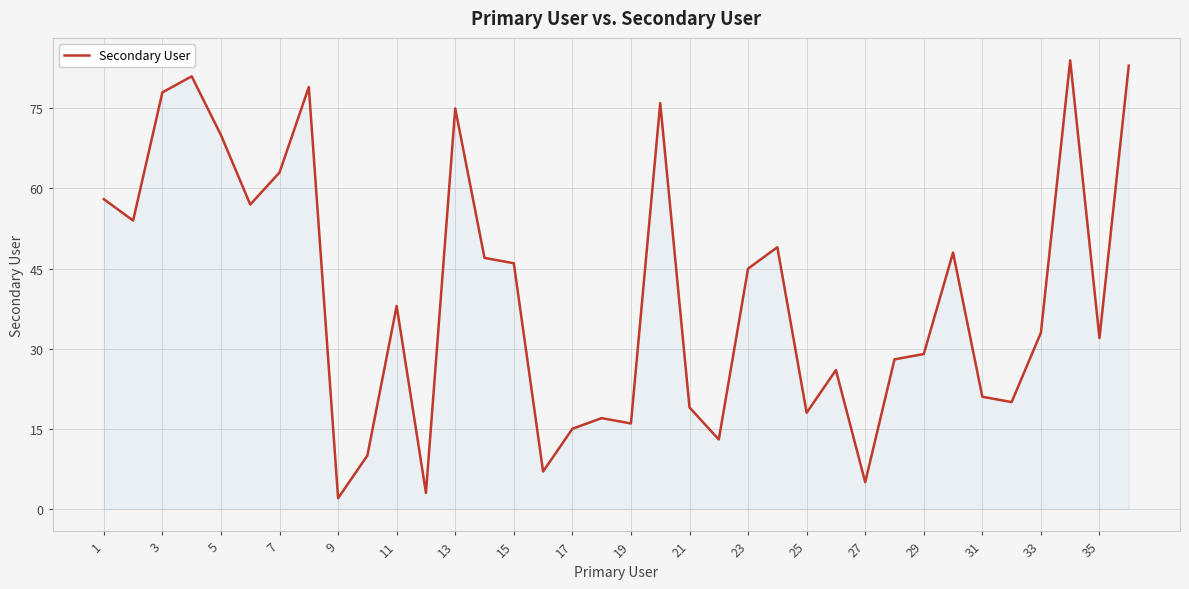

How many lines are shown in the chart?

1